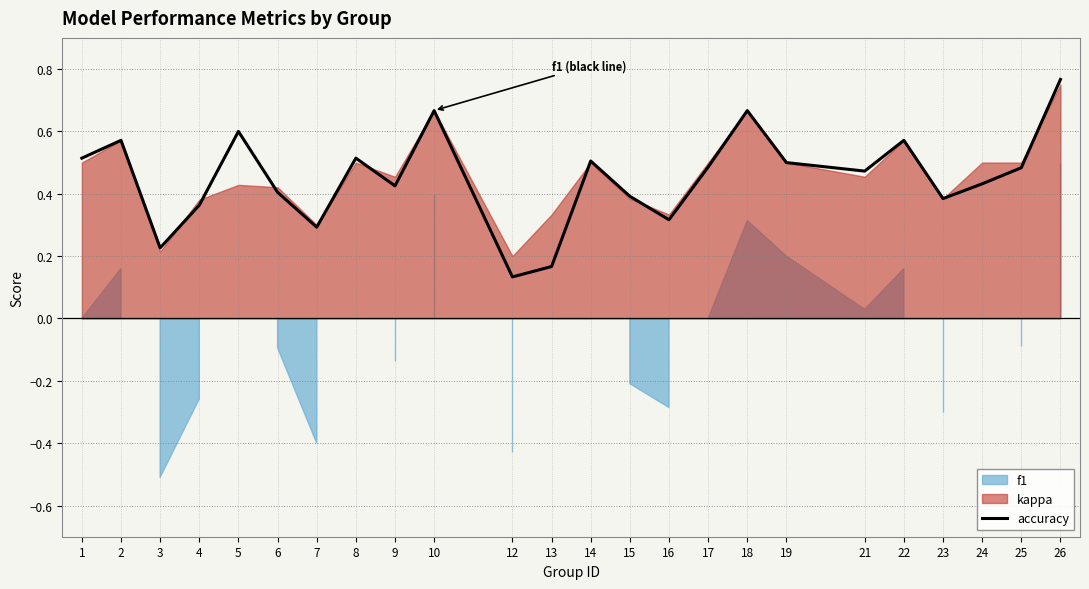

Reading left to right, transcribe all the data shown in this chart.

1=0.5	2=0.6	3=0.2	4=0.4	5=0.6	6=0.4	7=0.3	8=0.5	9=0.4	10=0.7	12=0.1	13=0.2	14=0.5	15=0.4	16=0.3	17=0.5	18=0.7	19=0.5	21=0.5	22=0.6	23=0.4	24=0.4	25=0.5	26=0.8